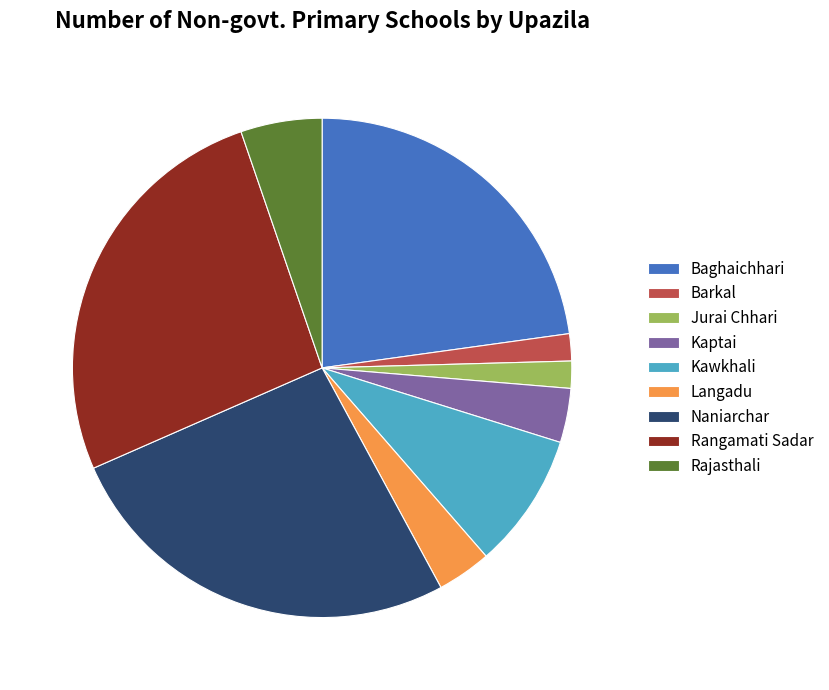

Do Langadu and Rangamati Sadar together represent more than half of the pie?

No